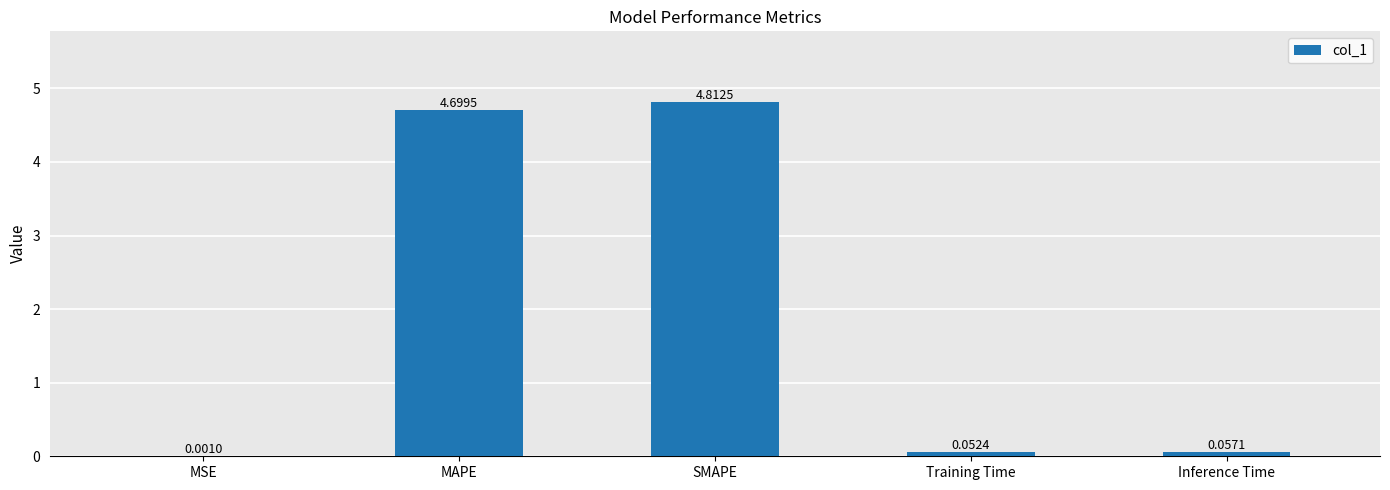

How many series are shown in this chart?

1